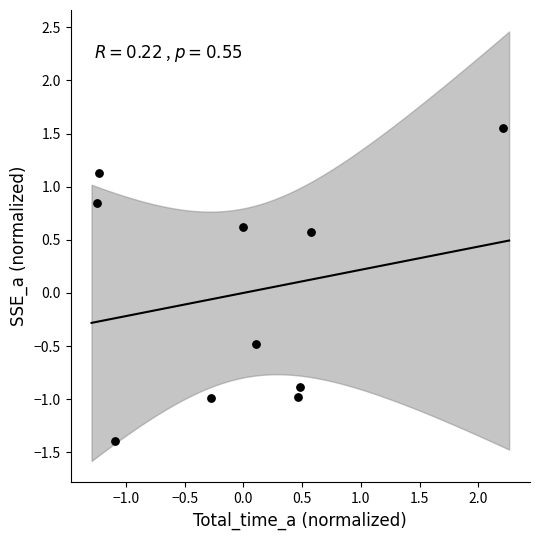

What Y value in the scatter plot is closest to 0?

-0.5